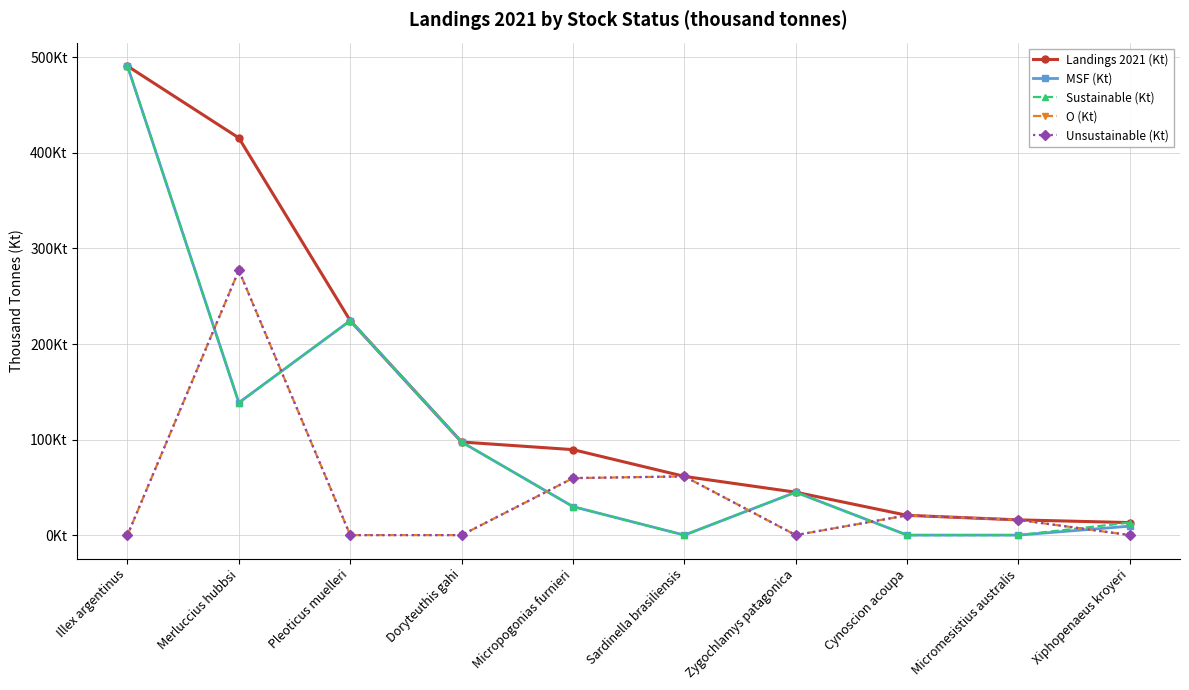

What is the difference between the highest and lowest values at Micropogonias furnieri?

59.6